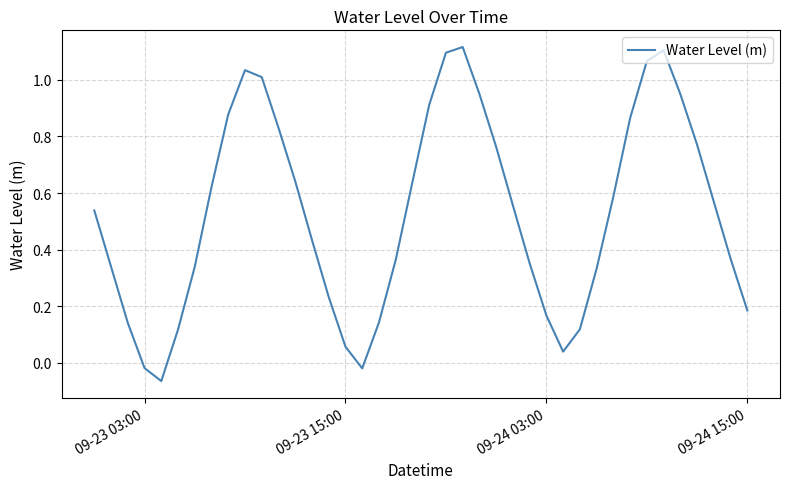

What is the difference between the maximum and minimum values?

1.2